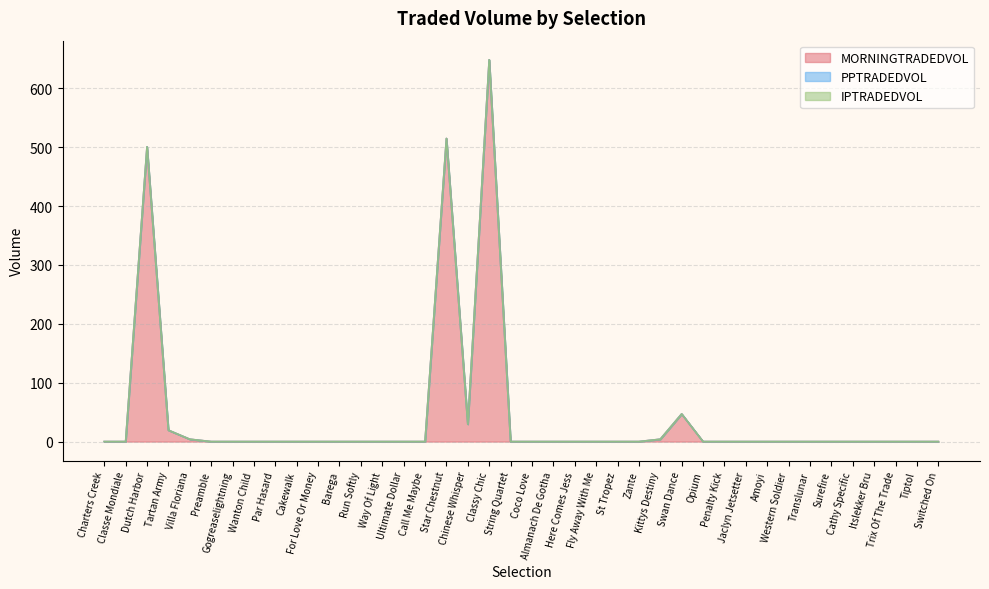

True or false: PPTRADEDVOL and IPTRADEDVOL cross at least once.

False